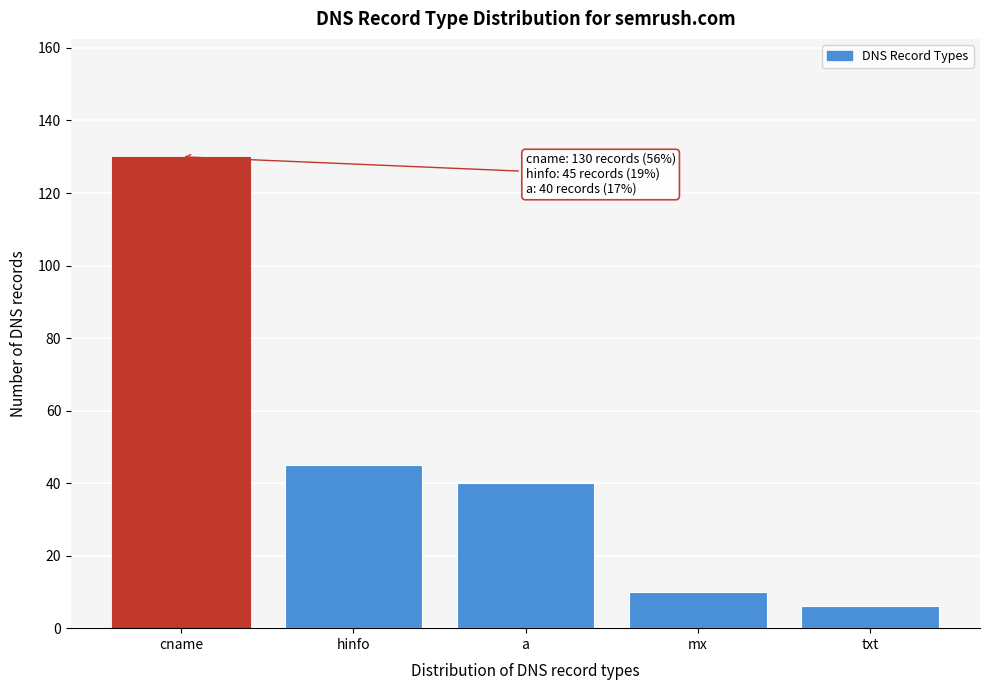

Reading left to right, list all the values displayed in this chart.

130	45	40	10	6